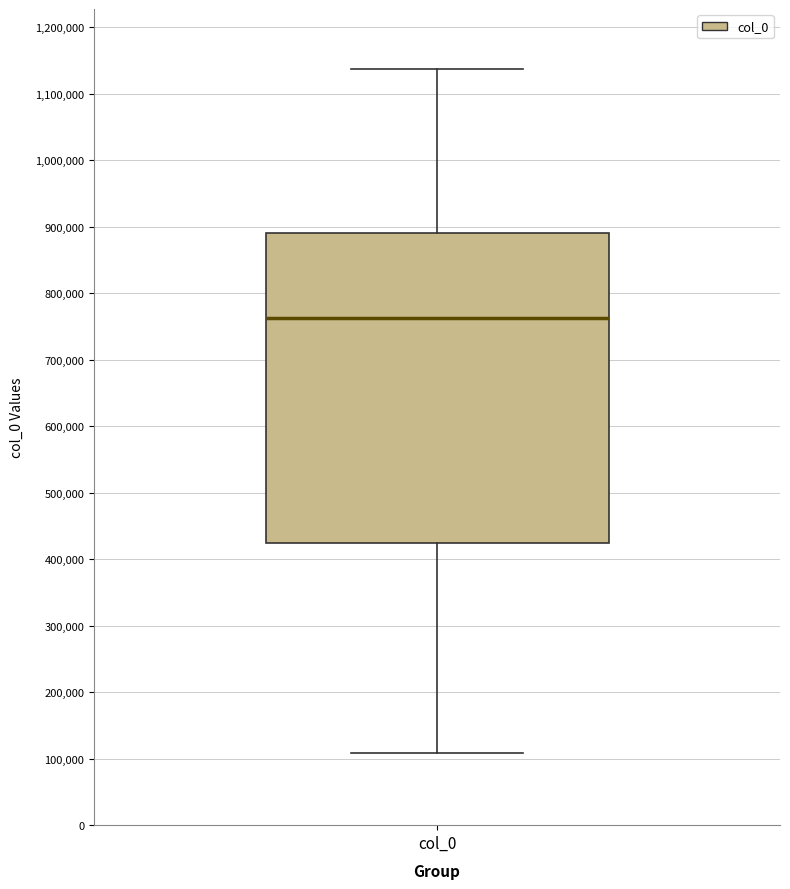

Where does the median line of the box for col_0 sit on the y-axis? The values are not printed on the chart, so give them approximately, as read against the axis.

760000